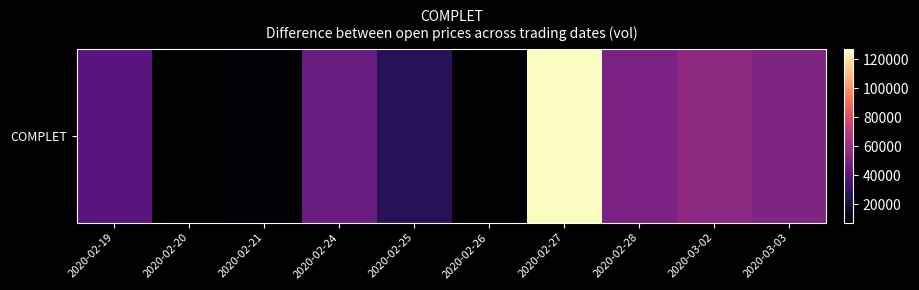

Is it true that the value at 2020-02-25 is 17127.1?

False